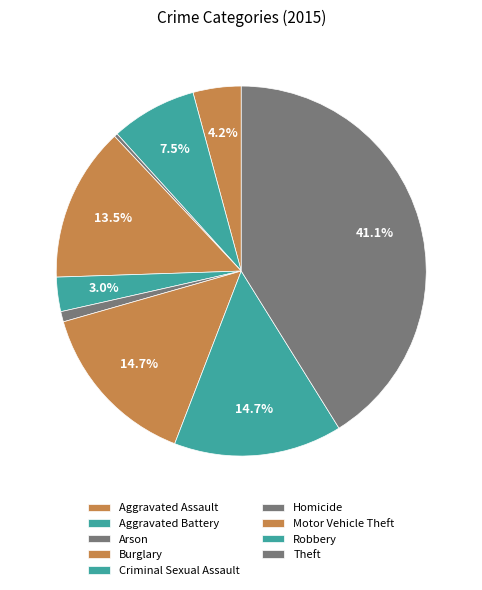

How many slices are in this pie chart?

9